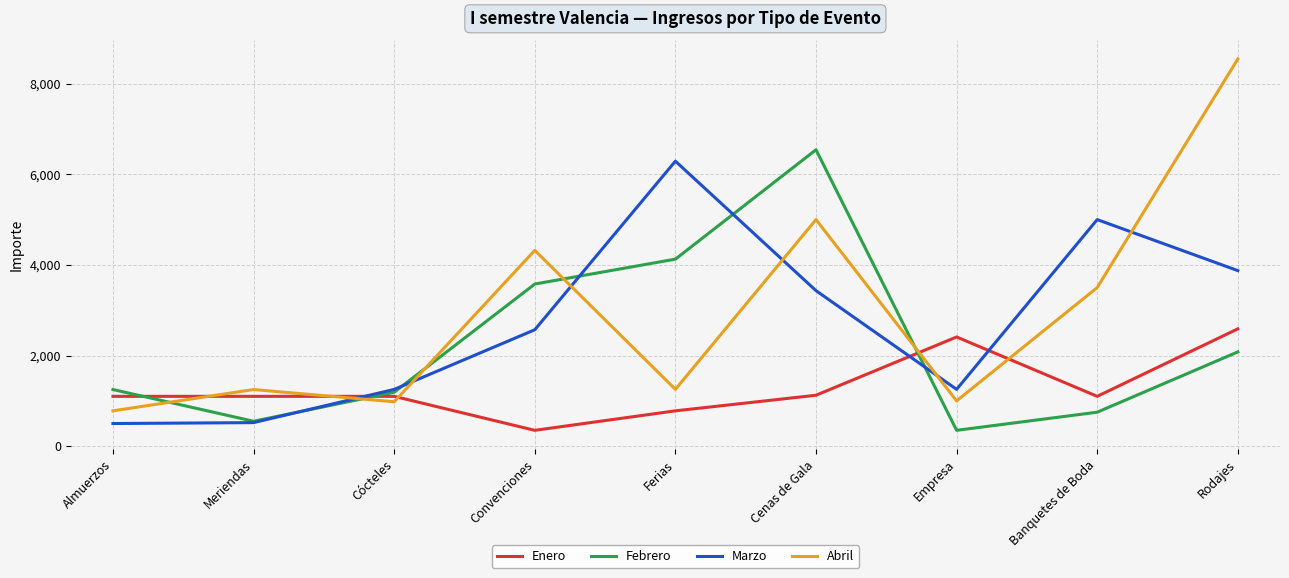

True or false: Enero has a value of 2410 at Empresa.

True